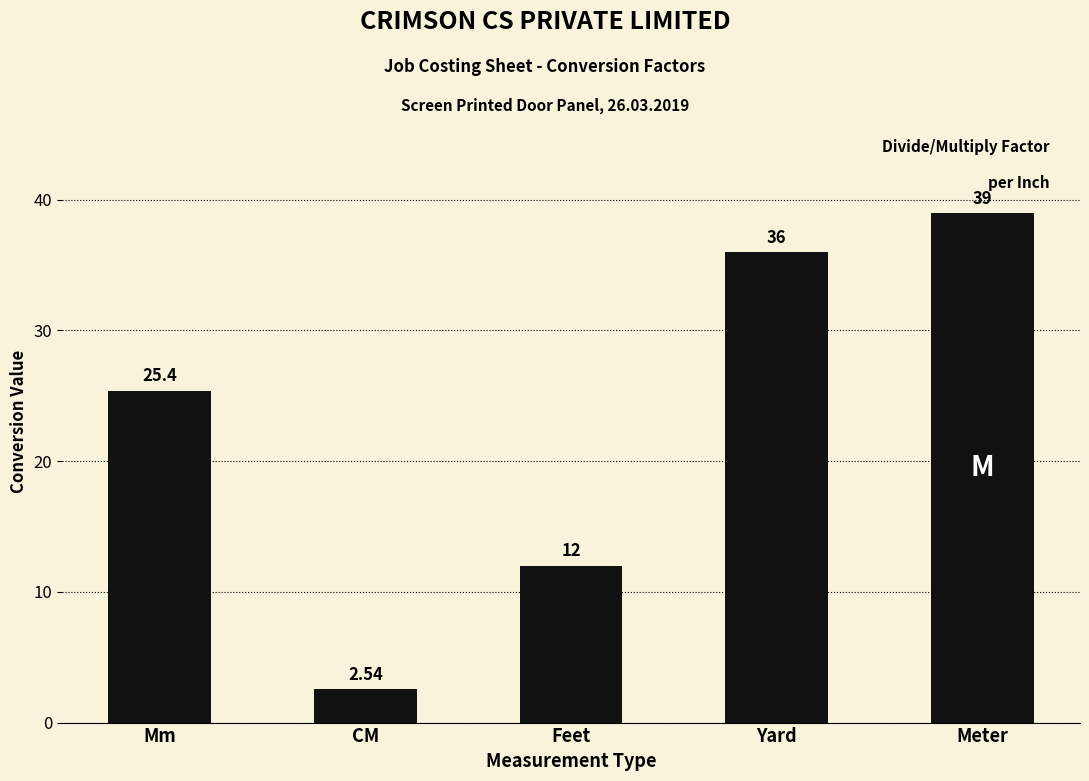

What is the difference between the values at Mm and Feet?

13.4